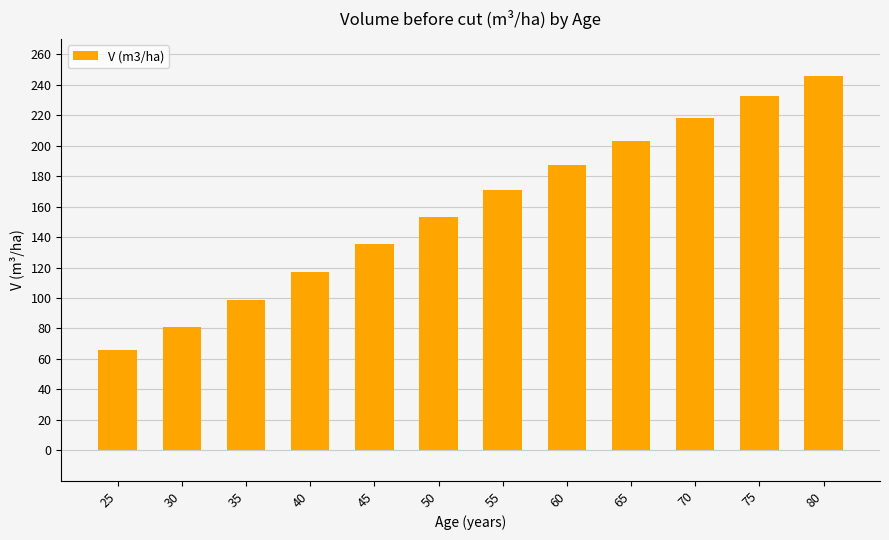

What is the difference between the maximum and second lowest values?

164.9